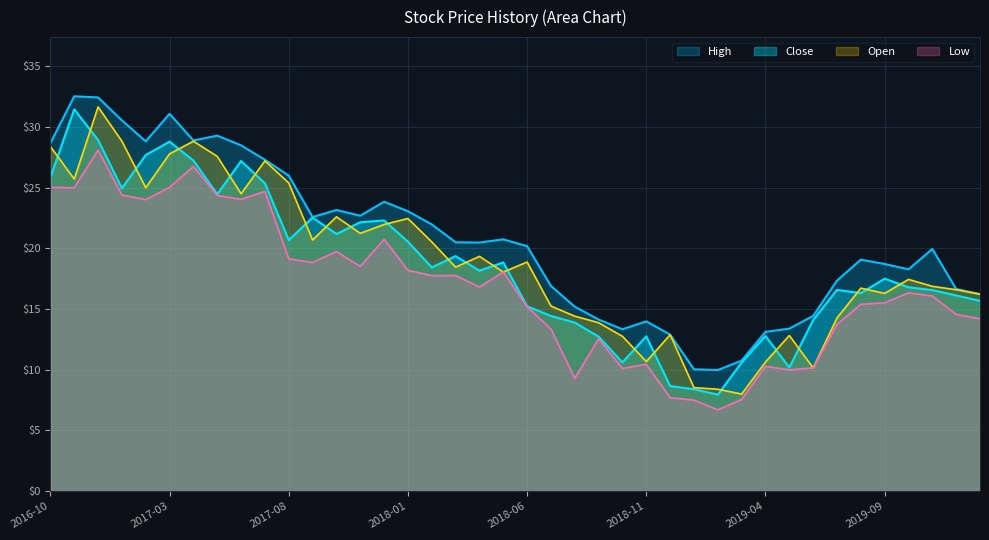

At how many categories does at least one series exceed 28?

9